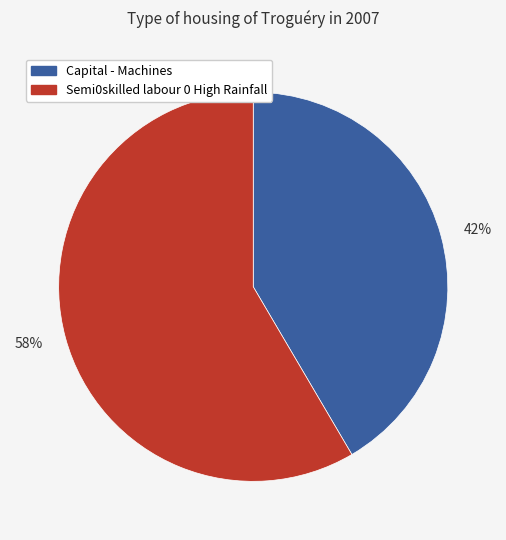

True or false: 58% accounts for 48% of the total.

False